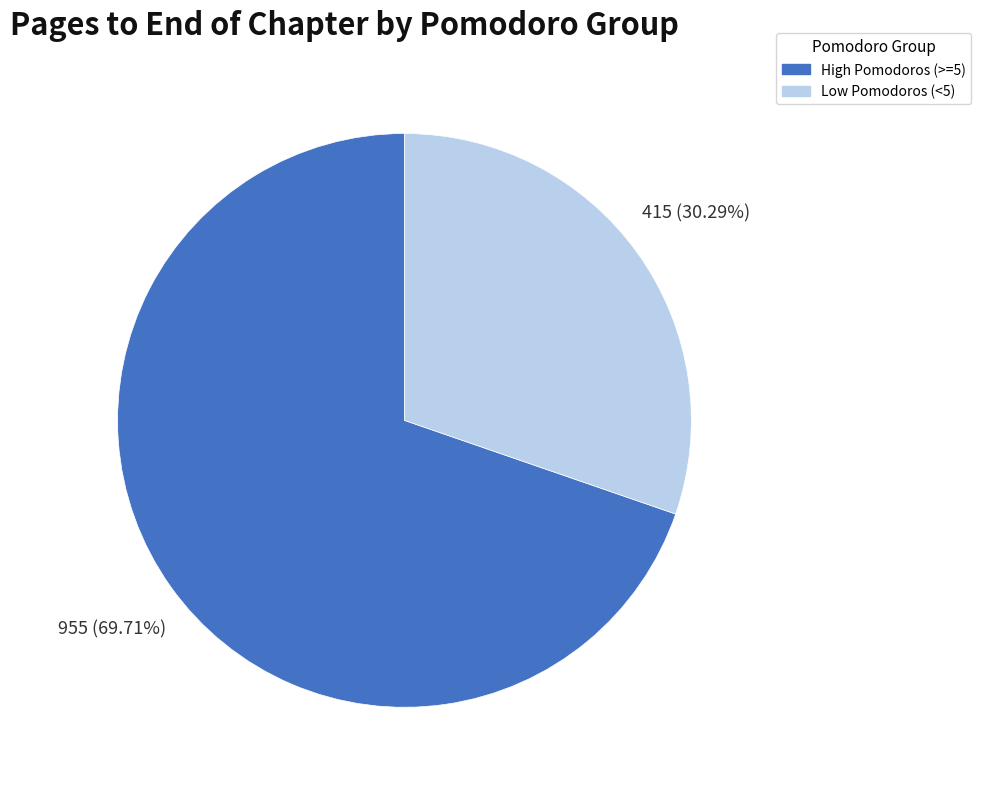

Is there any slice that represents more than half of the pie?

Yes